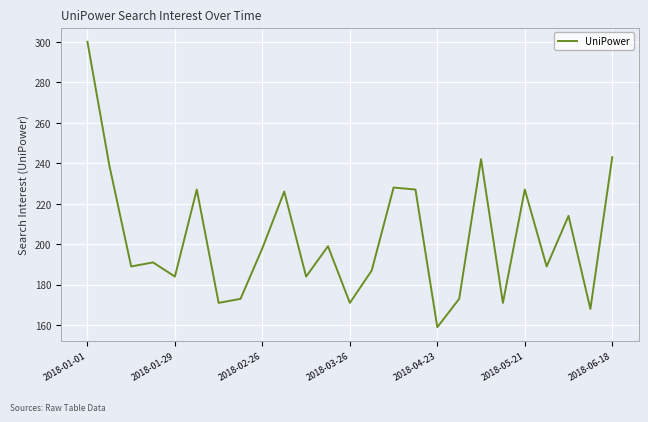

True or false: there are more than 2 points higher than both neighbors.

True